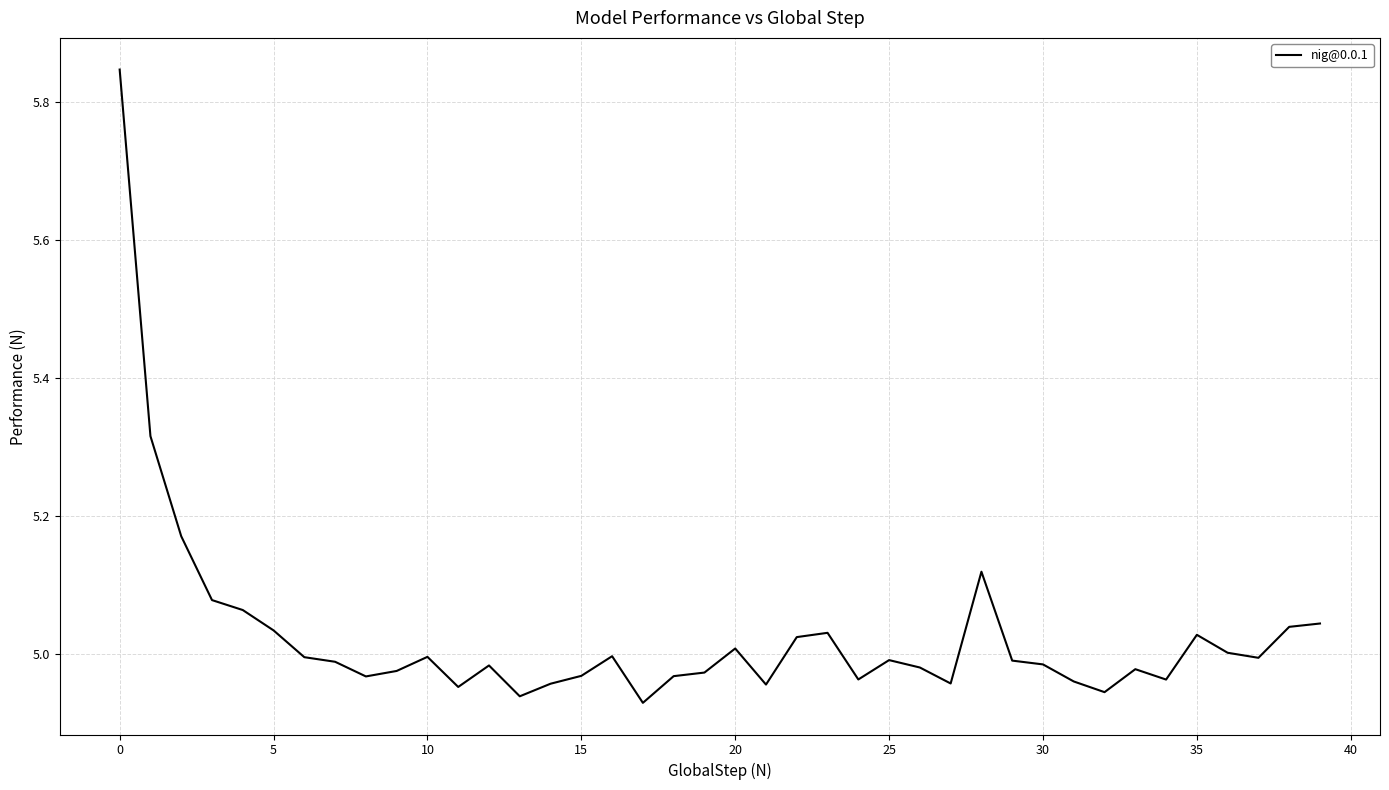

What is the difference between the maximum and minimum values?

0.9